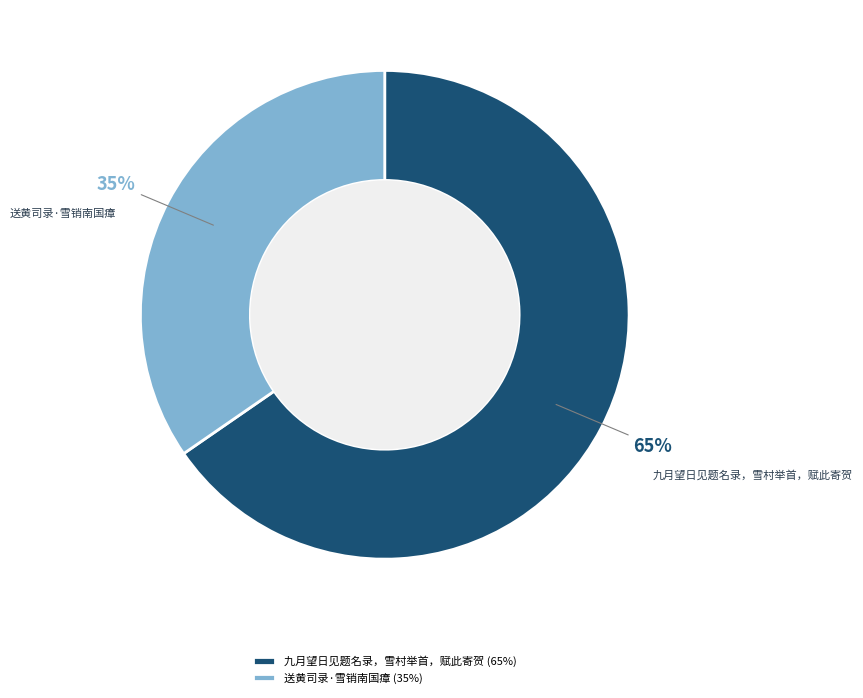

How many segments does this pie chart have?

2